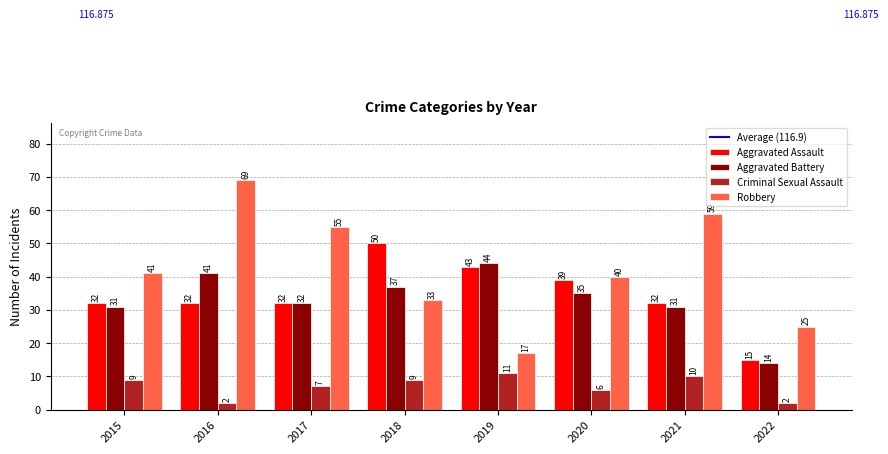

Reading left to right, transcribe all the data shown in this chart.

Aggravated Assault: 2015=32	2016=32	2017=32	2018=50	2019=43	2020=39	2021=32	2022=15
Aggravated Battery: 2015=31	2016=41	2017=32	2018=37	2019=44	2020=35	2021=31	2022=14
Criminal Sexual Assault: 2015=9	2016=2	2017=7	2018=9	2019=11	2020=6	2021=10	2022=2
Robbery: 2015=41	2016=69	2017=55	2018=33	2019=17	2020=40	2021=59	2022=25